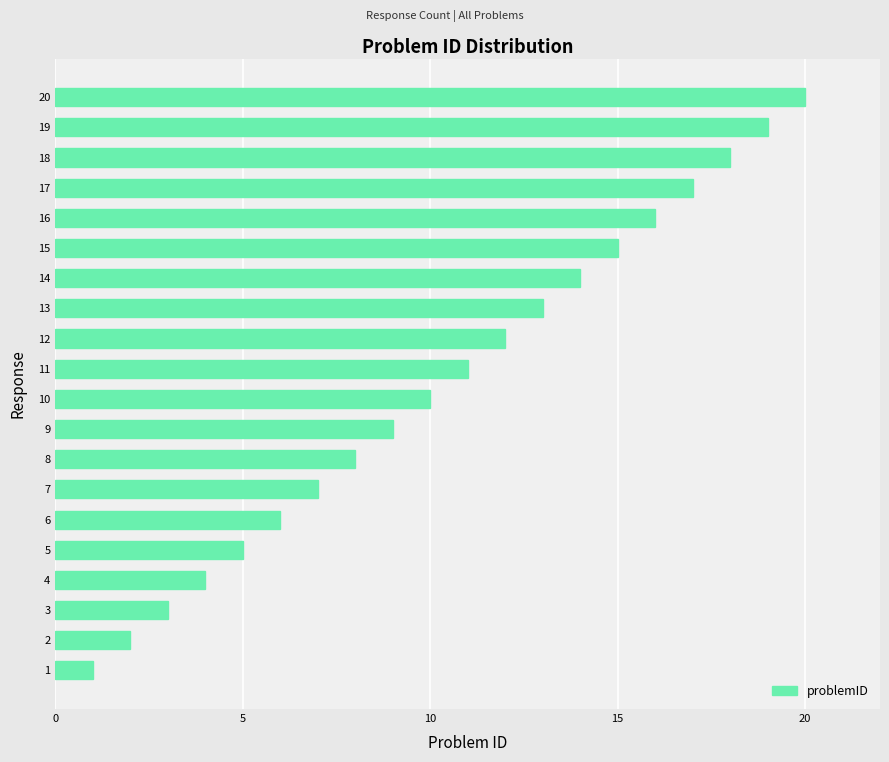

What is the maximum value shown in the chart?

20